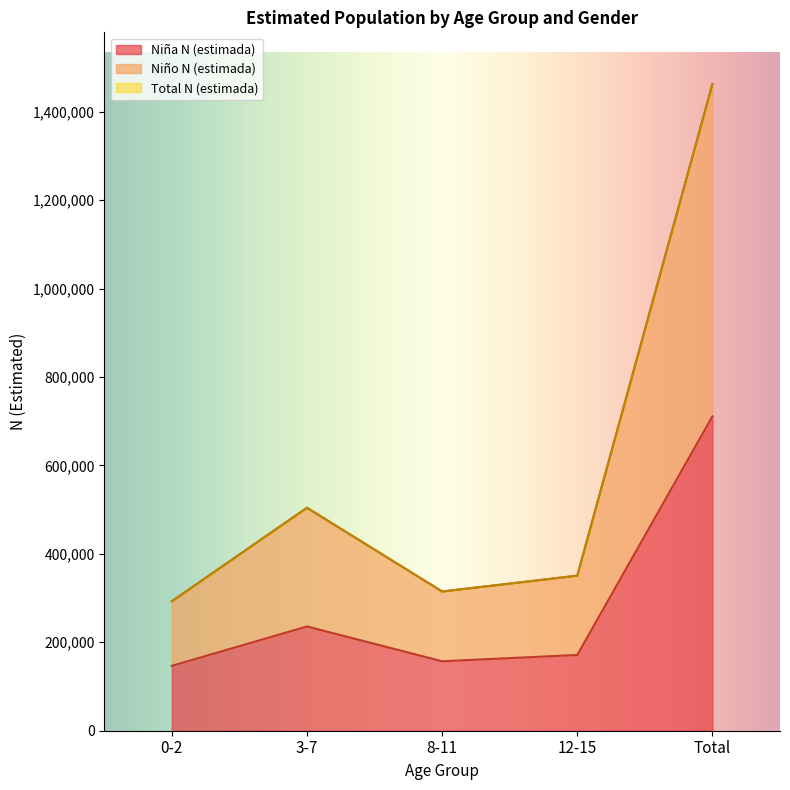

At how many categories does at least one series exceed 245195?

5